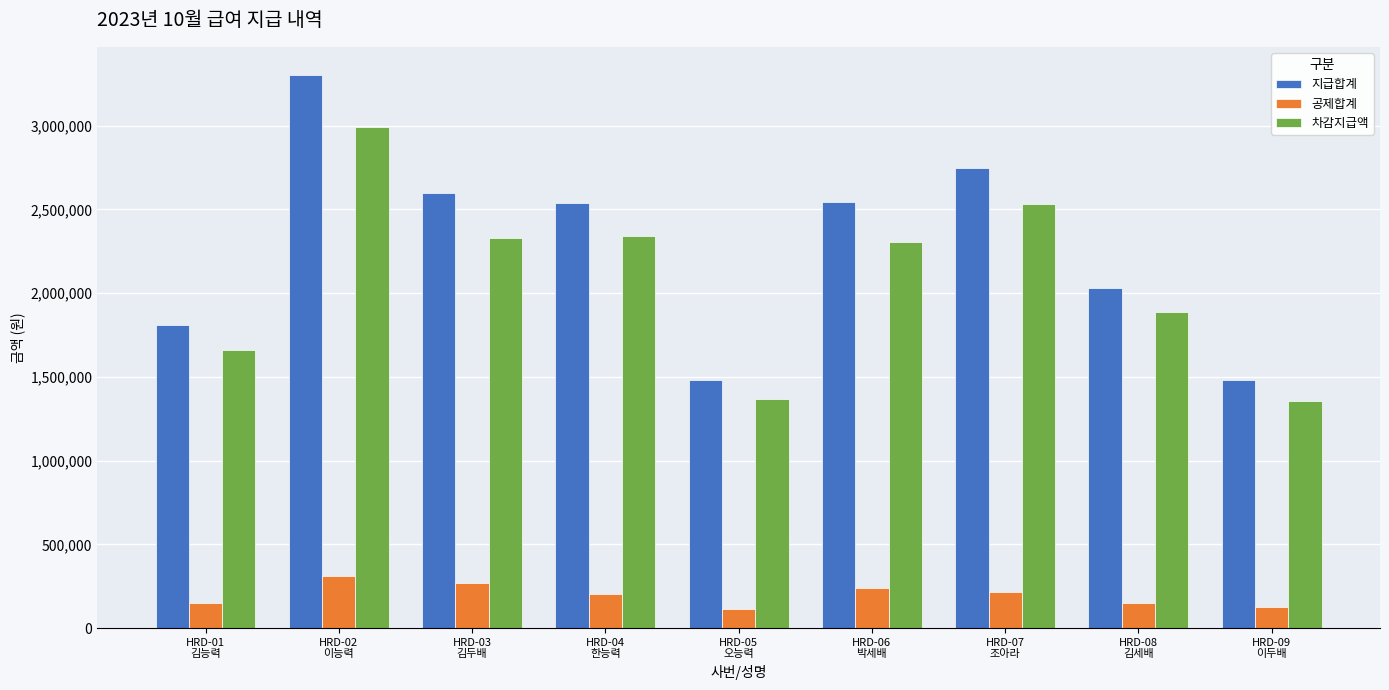

Rank the series at HRD-08
김세배 from highest to lowest value.

지급합계, 차감지급액, 공제합계